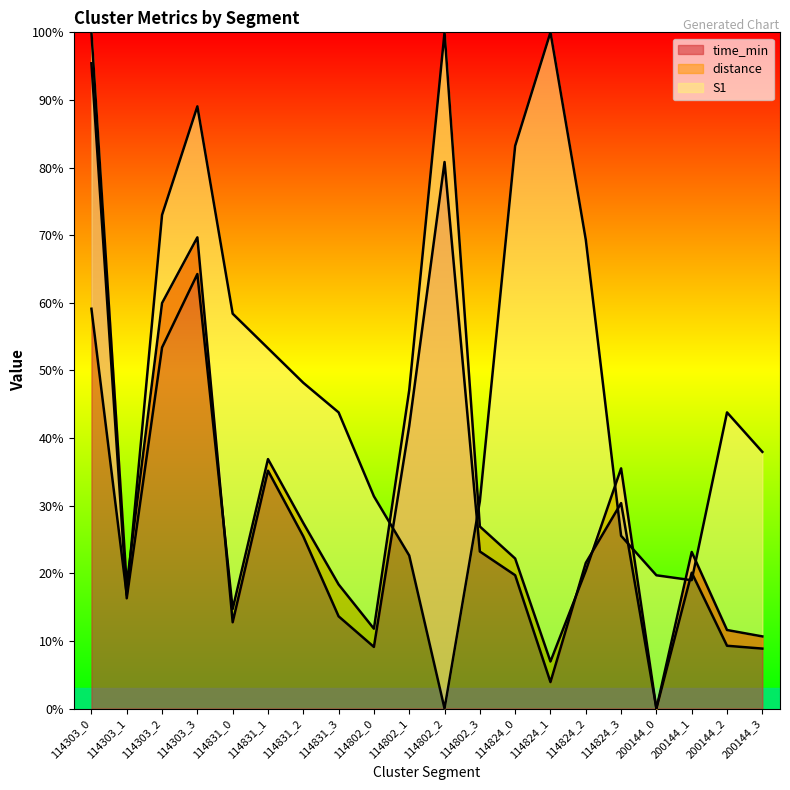

How many data points does each series have?

20